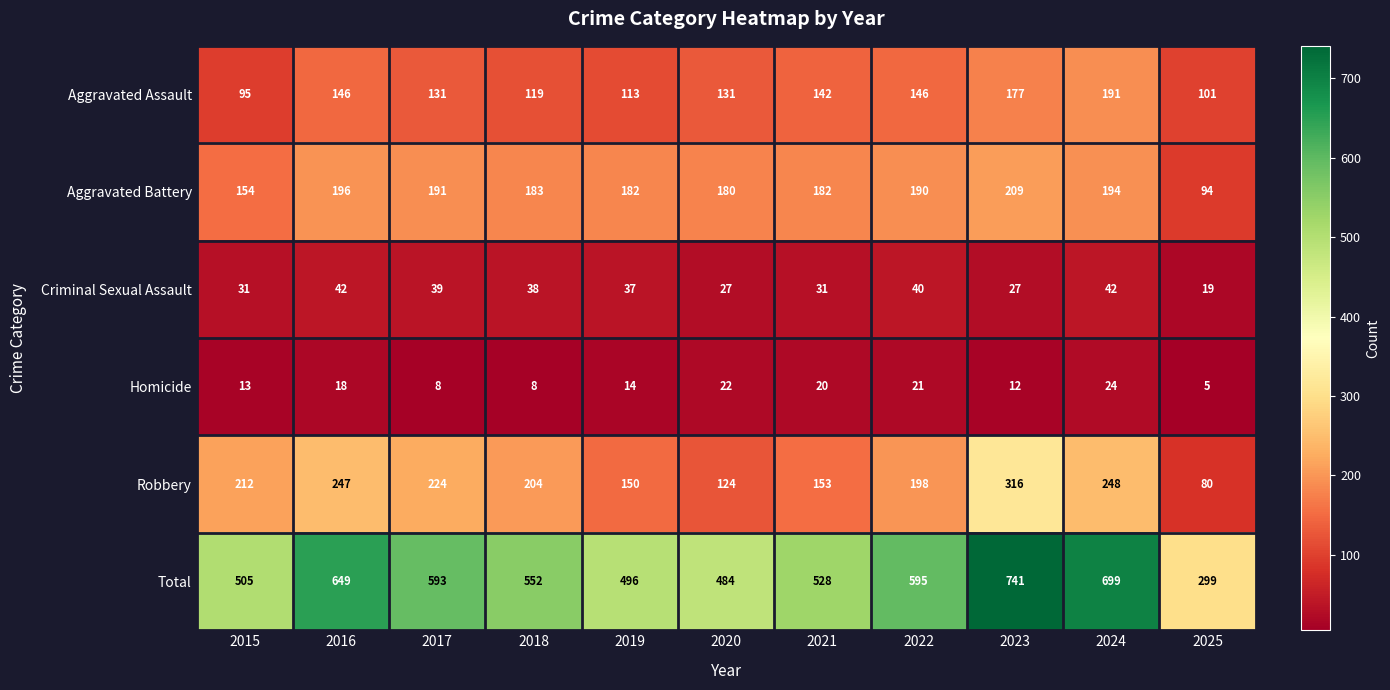

Where does the Aggravated Assault series first go above 131?

2016